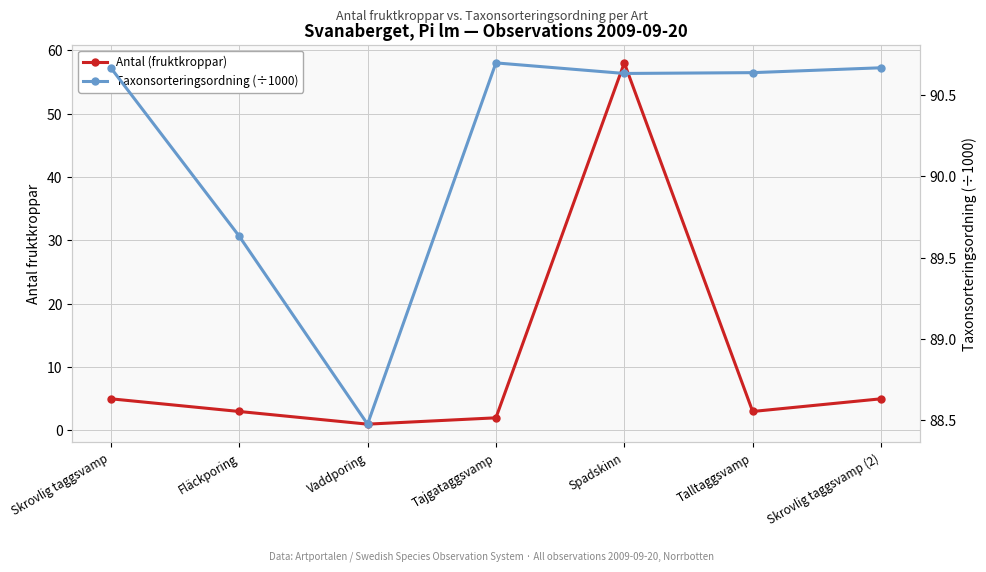

True or false: Antal (fruktkroppar) has more than 2 points higher than both neighbors.

False